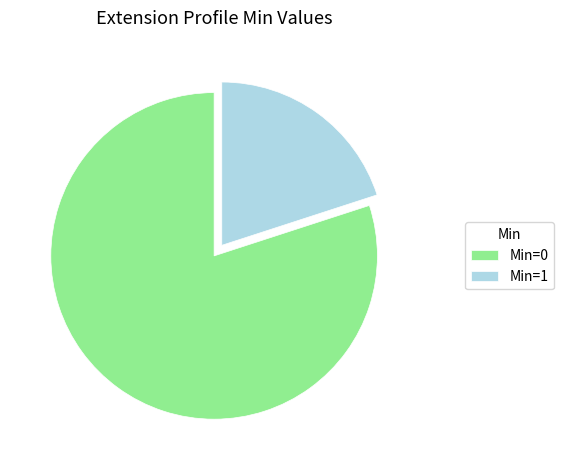

How many segments does this pie chart have?

2